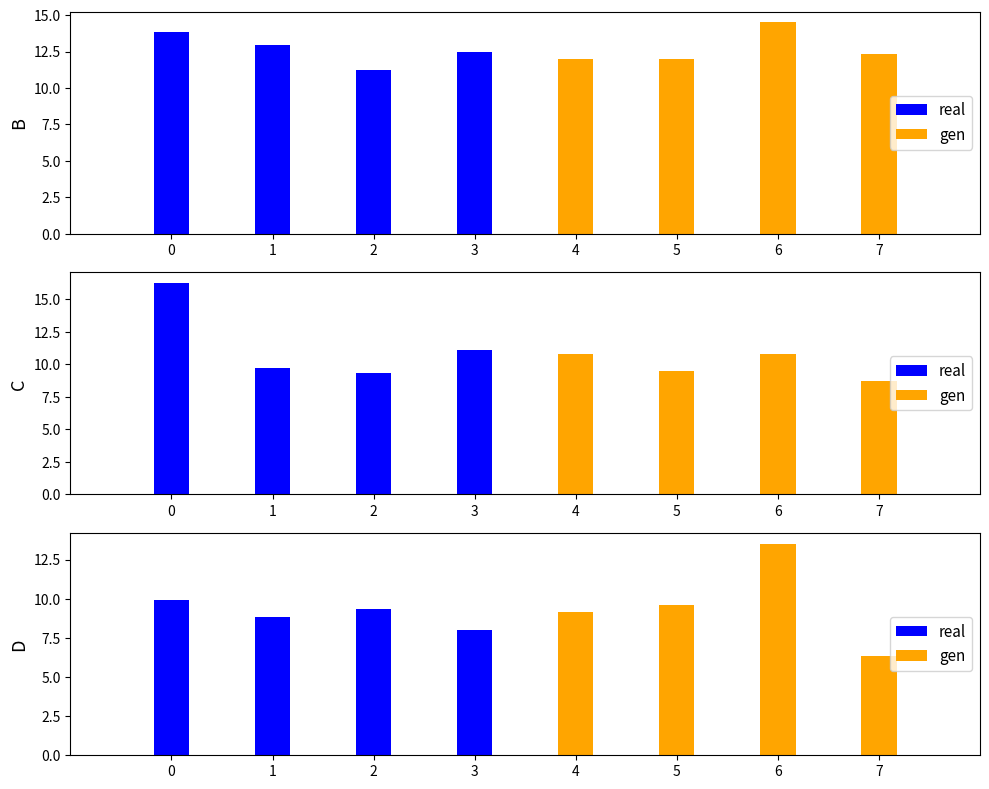

List the labels in order of real value, smallest first.

3, 1, 2, 0